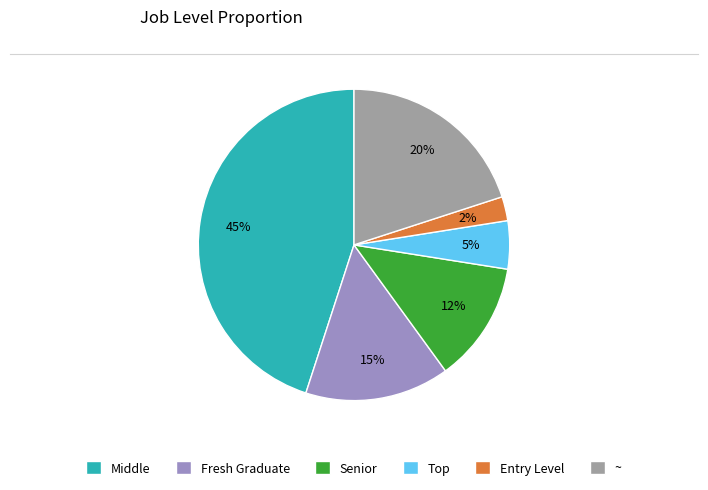

How many slices are in this pie chart?

6